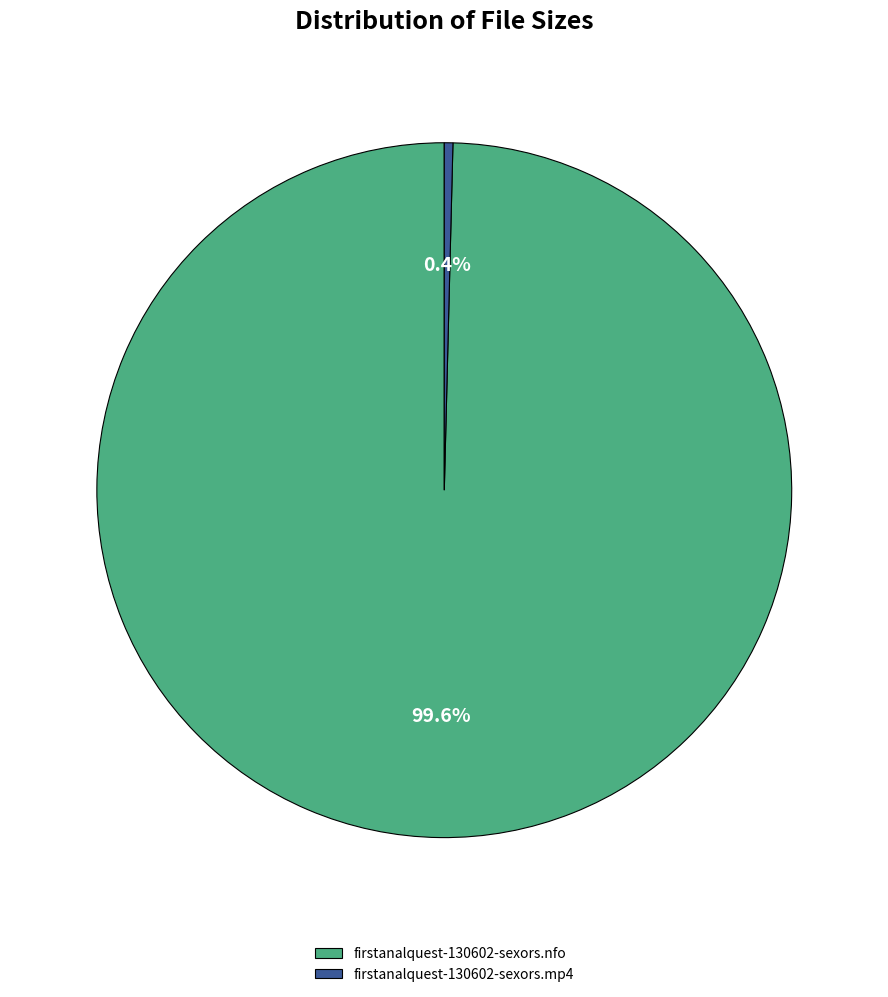

What percentage do firstanalquest-130602-sexors.mp4 and firstanalquest-130602-sexors.nfo together represent?

100.0%